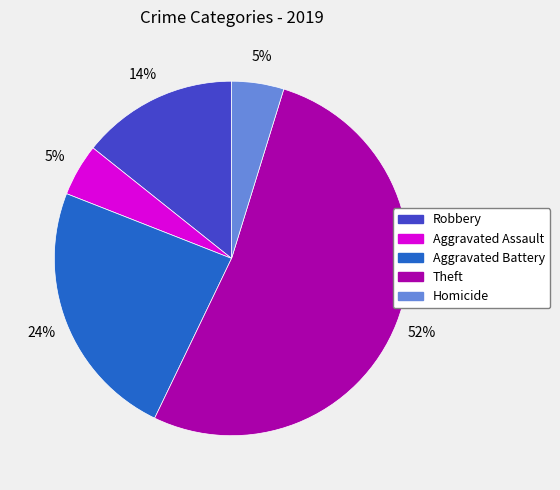

What is the largest slice in the pie chart?

Theft